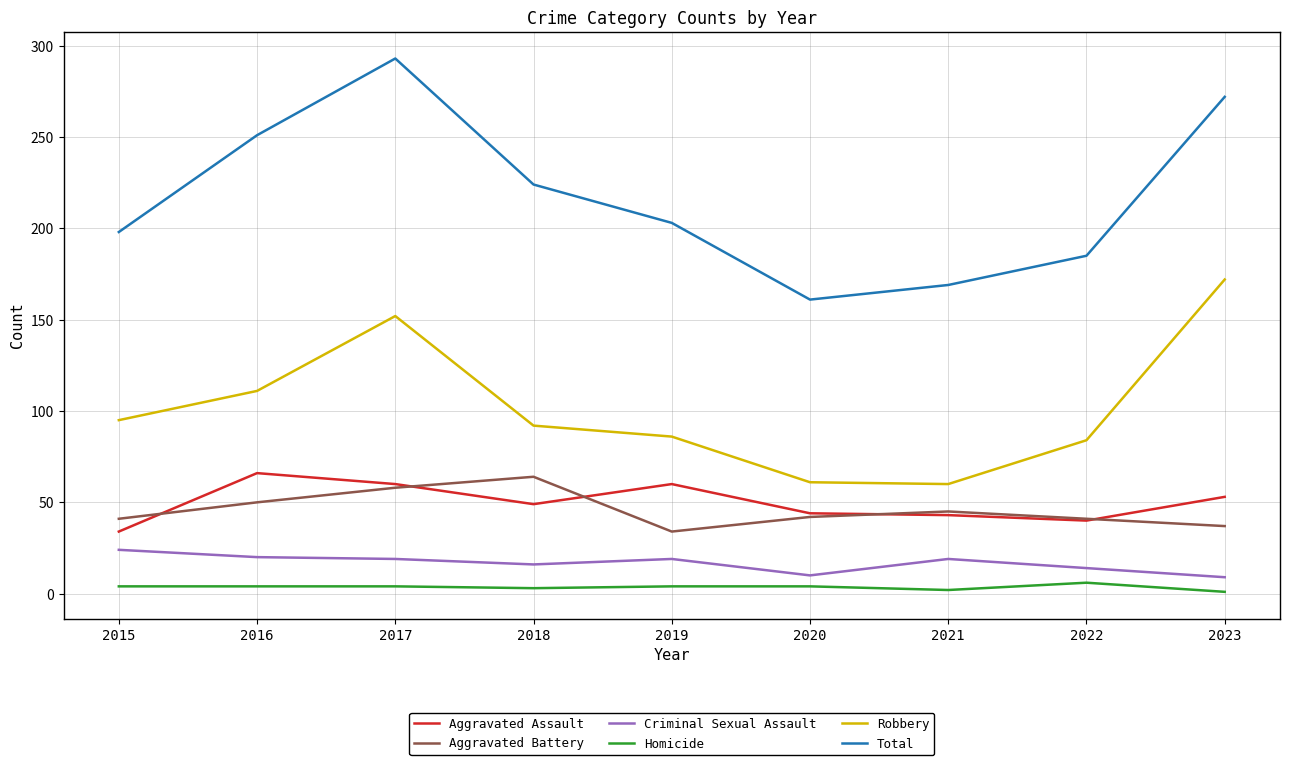

How many distinct data groups are displayed?

6